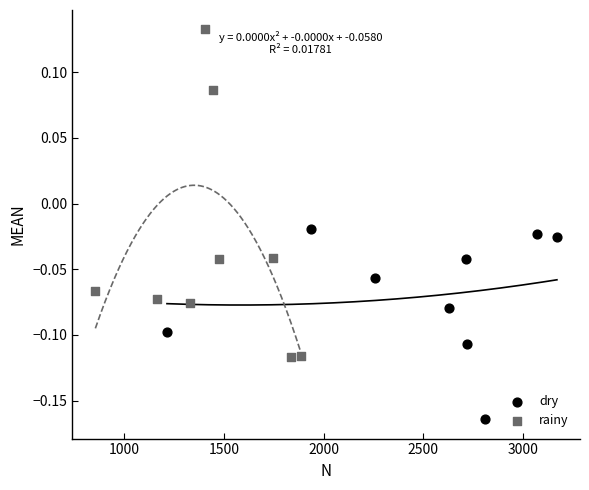

Which series has the widest spread of Y values?

rainy